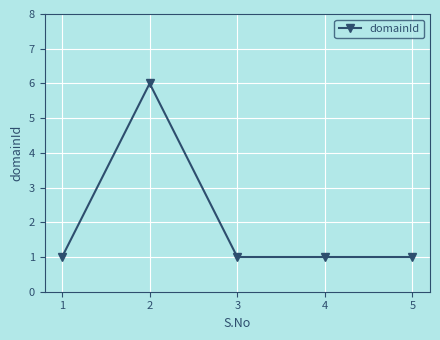

Where is the first local maximum?

2